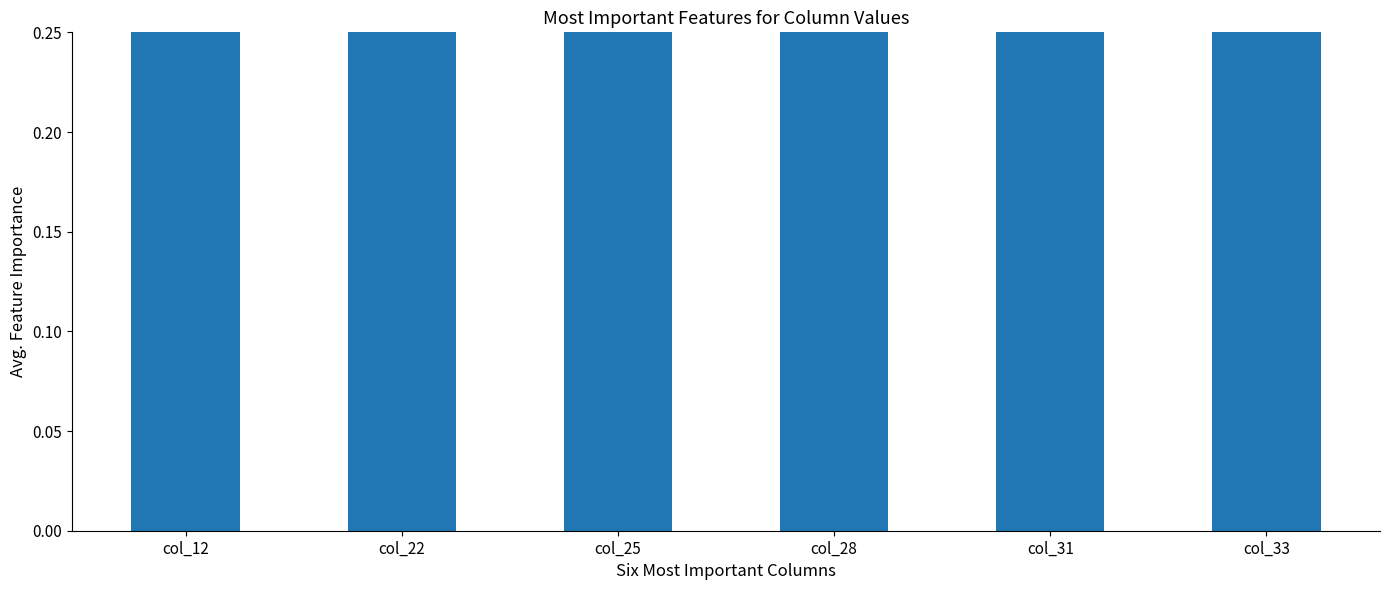

Is it true that the value at col_31 is 1.0?

True